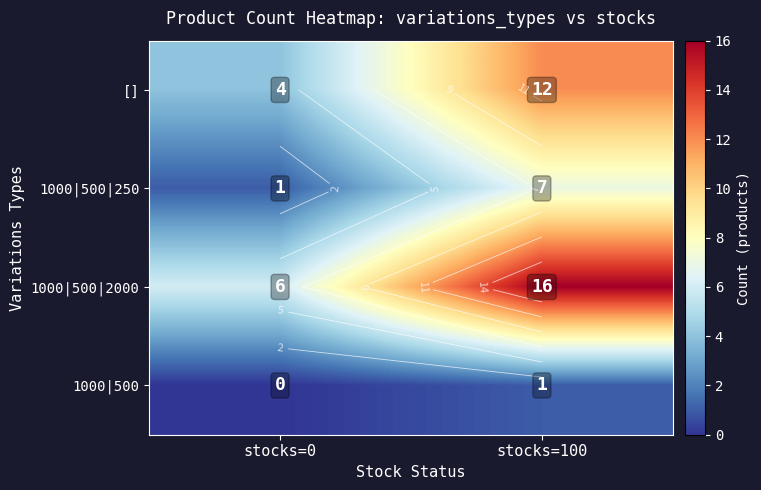

The value of 1000|500|250 at stocks=0 is 1. True or false?

False